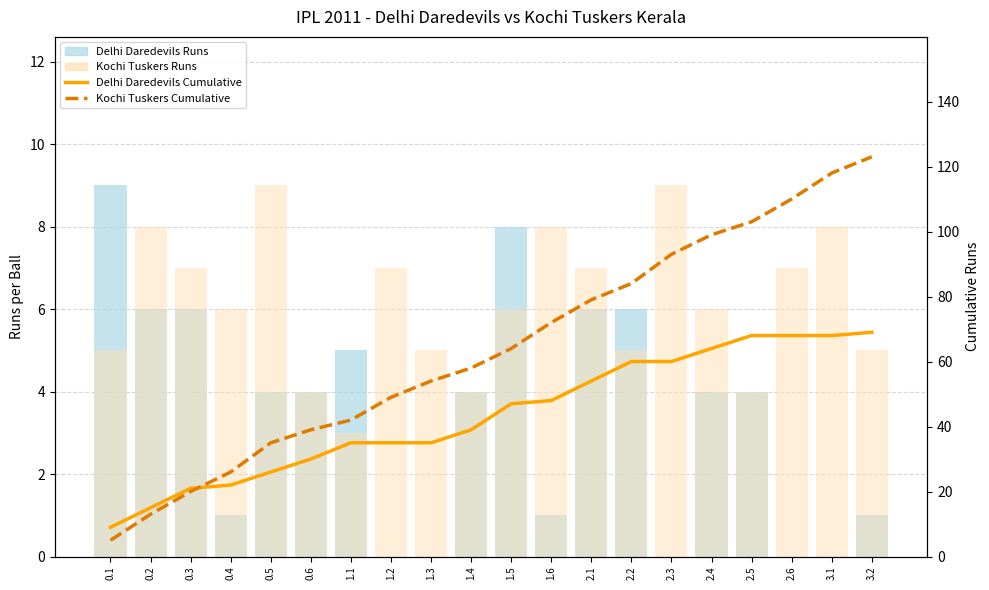

What value does the Kochi Tuskers Runs series have at 3.2?

5